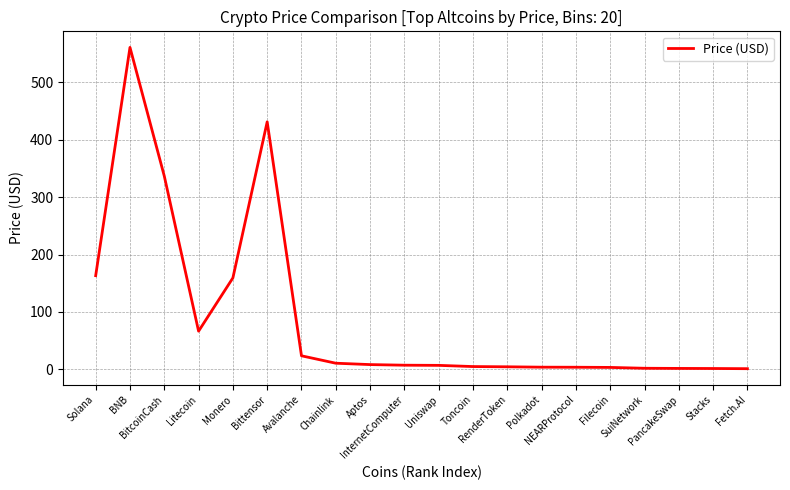

What is the average value?

90.0